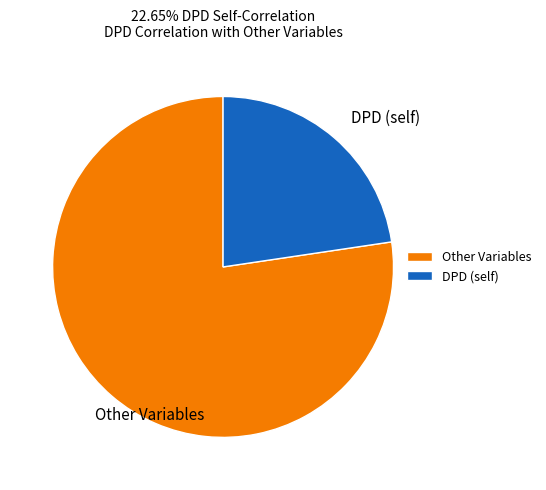

Between DPD (self) and Other Variables, which is larger?

Other Variables